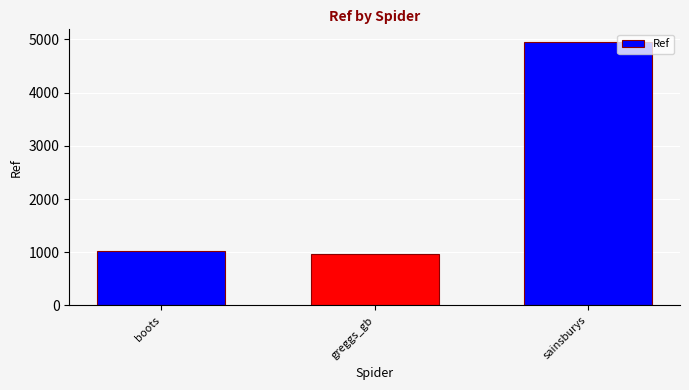

List the labels in order of value, largest first.

sainsburys, boots, greggs_gb